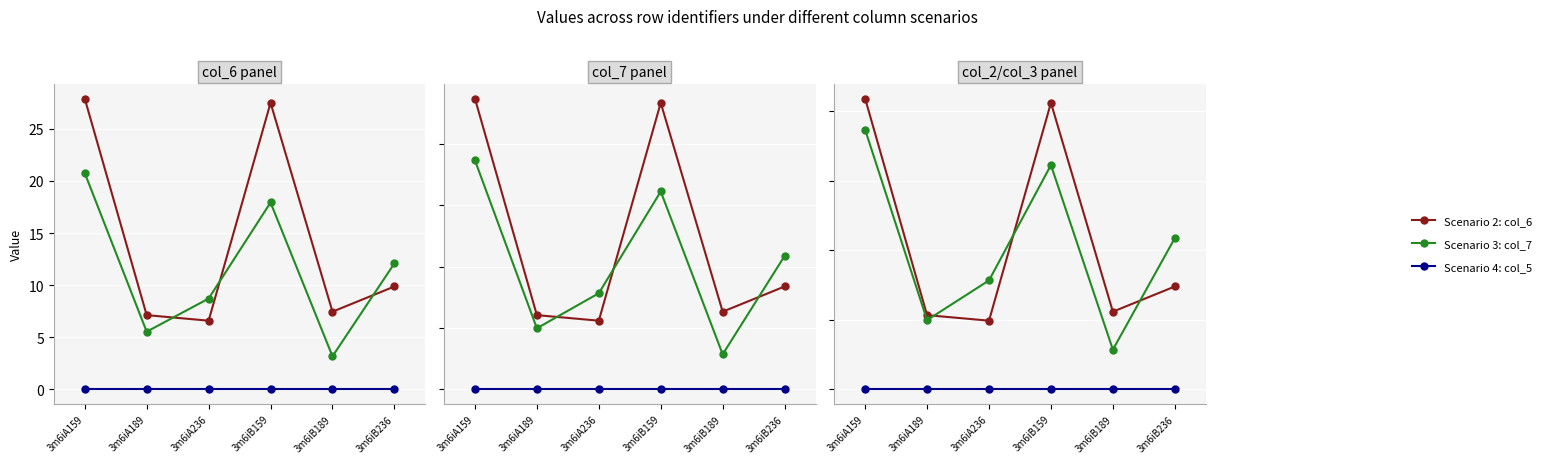

What is the label of the 3rd point from the left?

3m6iA236